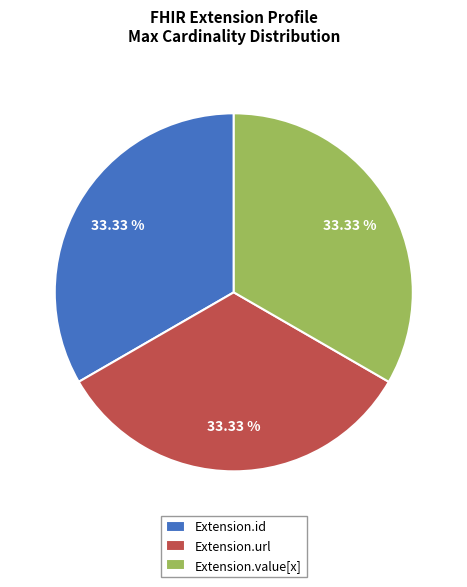

Approximately how many times larger is the value at Extension.value[x] compared to Extension.id?

1.0